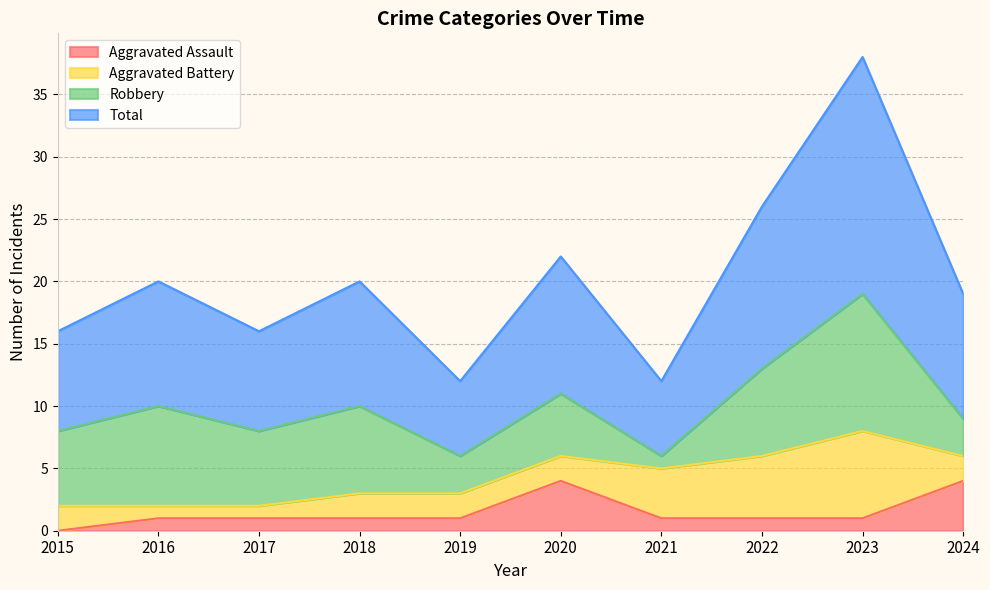

Which series has the largest range (max minus min)?

Total